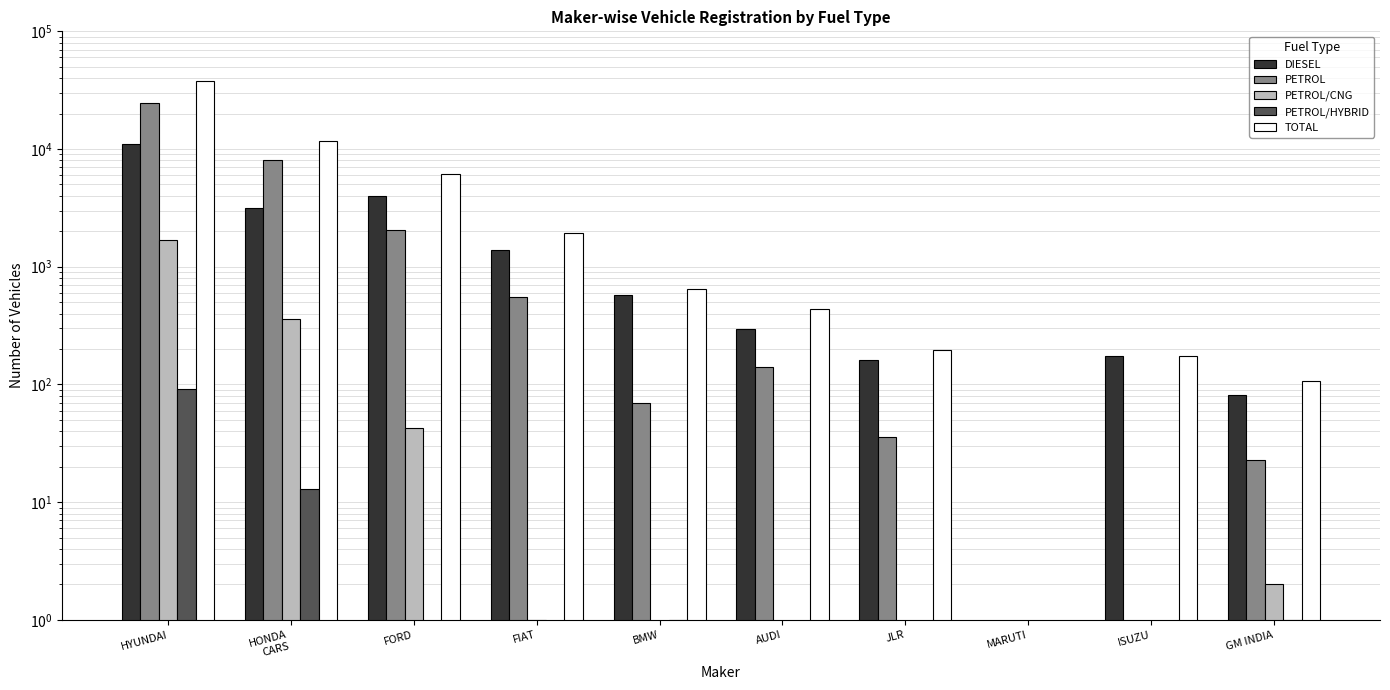

Between HYUNDAI and JLR, which series saw the biggest shift?

TOTAL